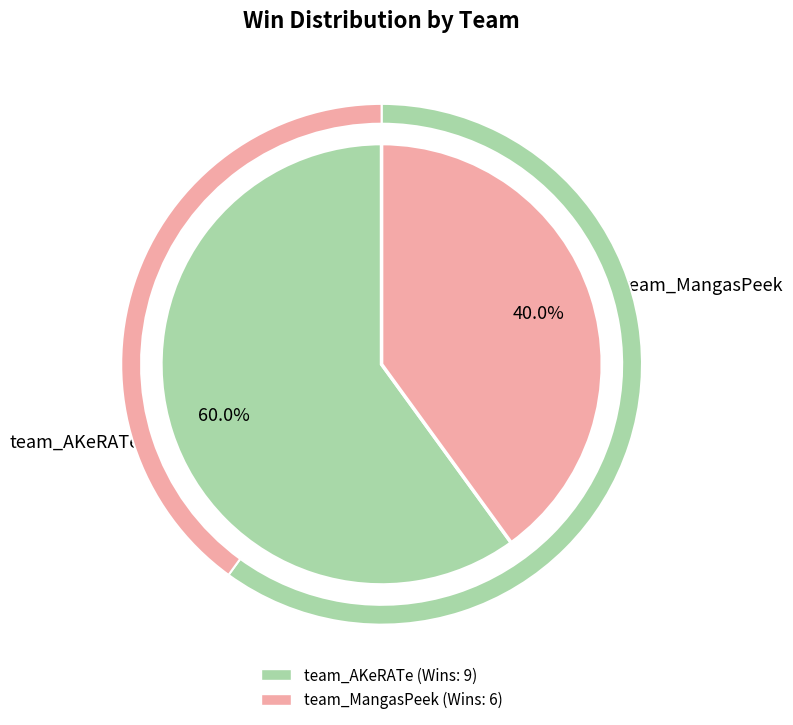

What percentage is the team_MangasPeek slice, to the nearest percent?

40%